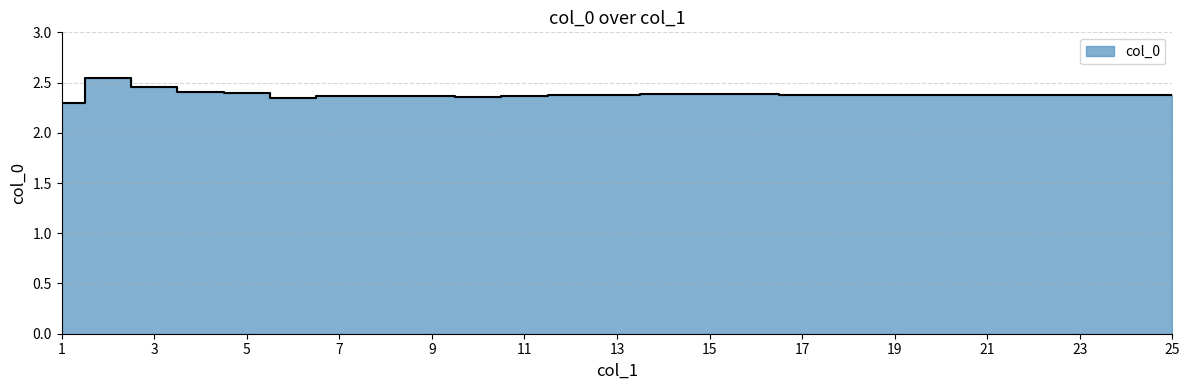

Read the value at 22.

2.4